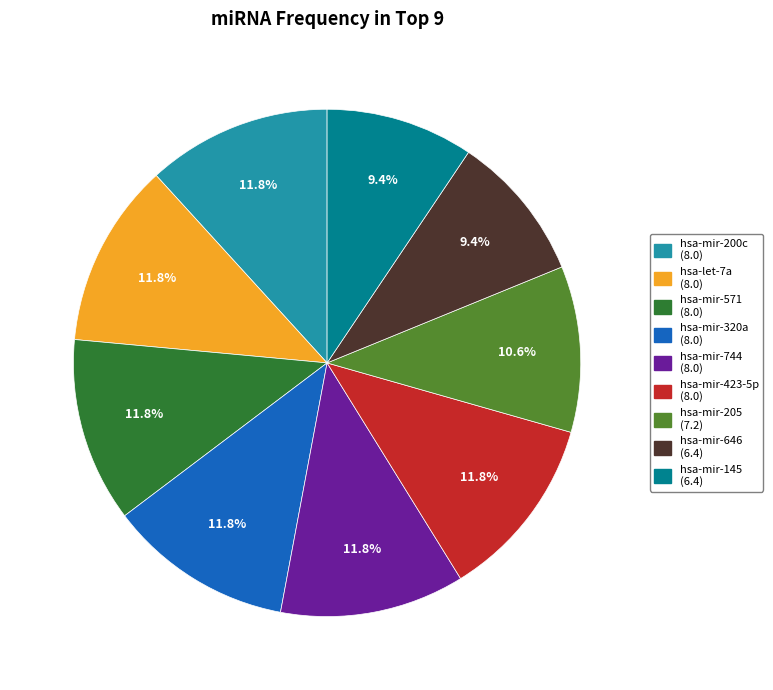

To the nearest percent, what is the difference between the hsa-mir-200c and hsa-mir-646 slice percentages?

2%